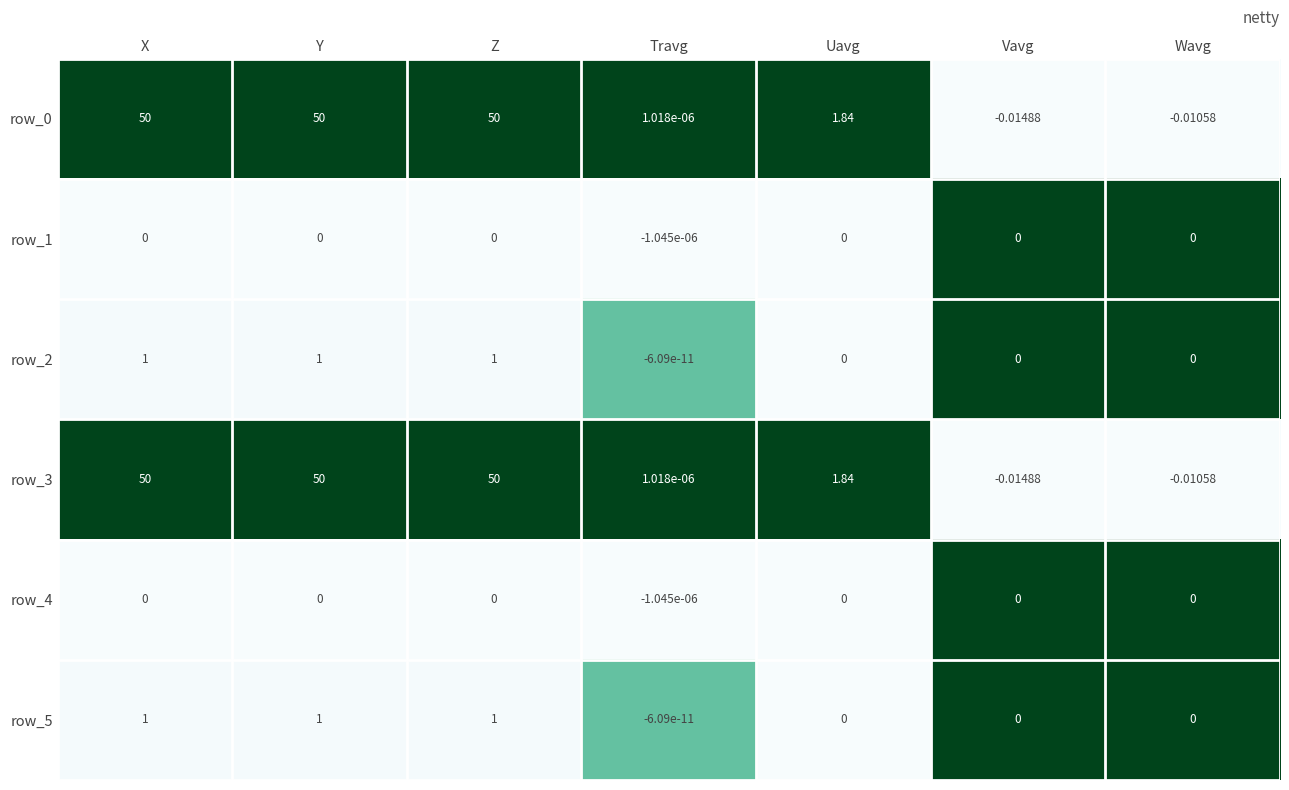

At which label does row_1 reach its minimum?

Travg